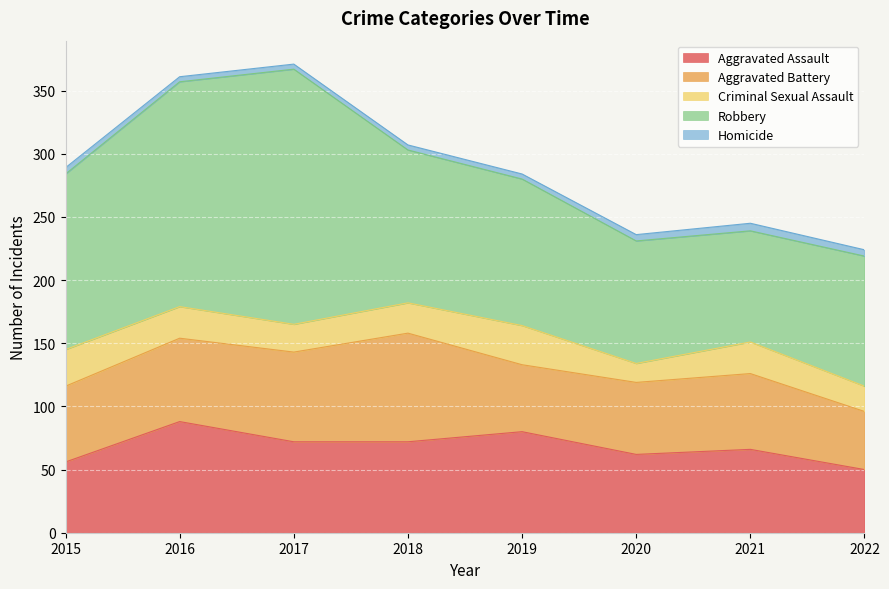

Count the number of categories in the chart.

8